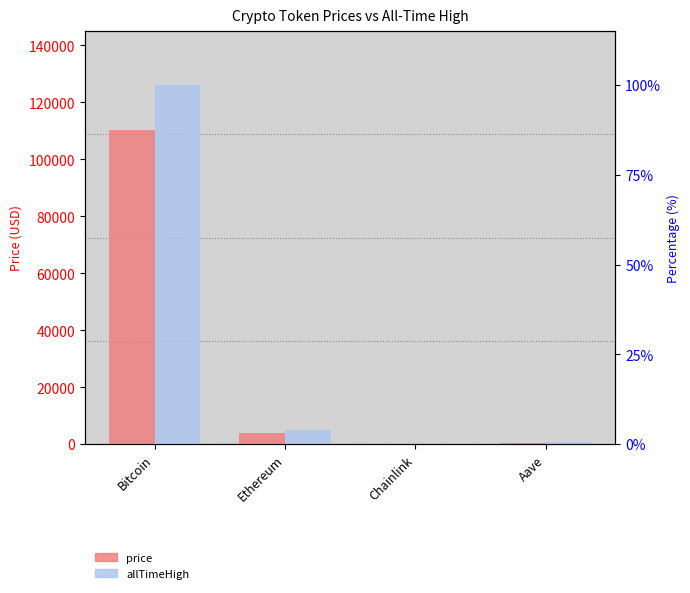

Is the value of price at Bitcoin greater than the value of allTimeHigh at Bitcoin?

No